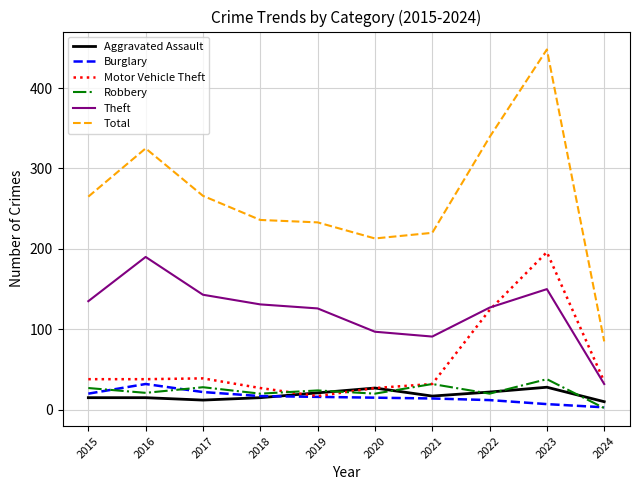

True or false: Total and Theft cross at least once.

False